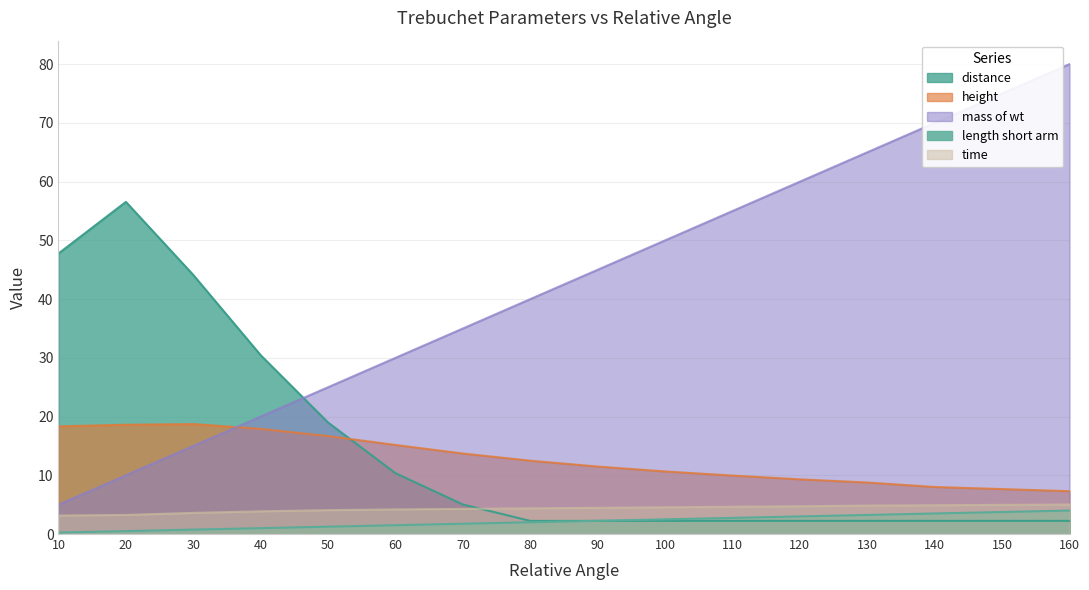

What is the approximate value of height at 60?

15.2